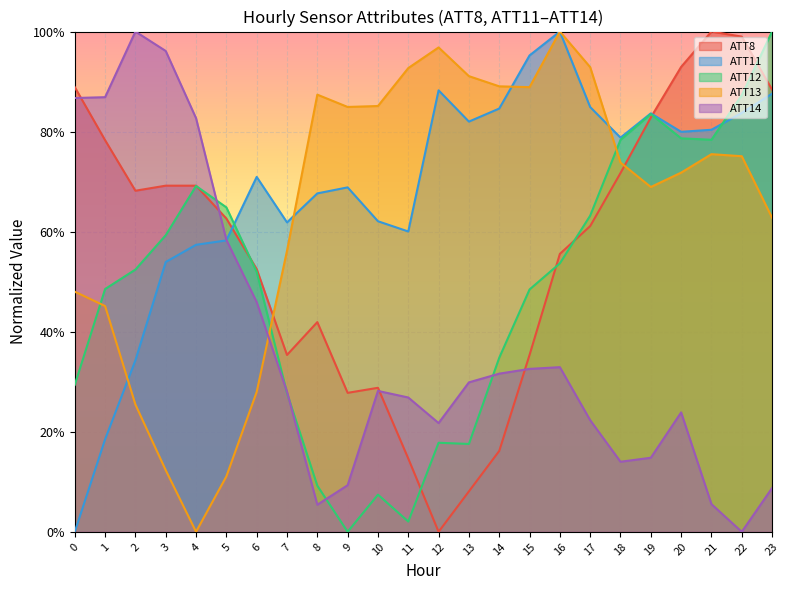

Is the value of ATT12 at 10 greater than the value of ATT13 at 12?

No